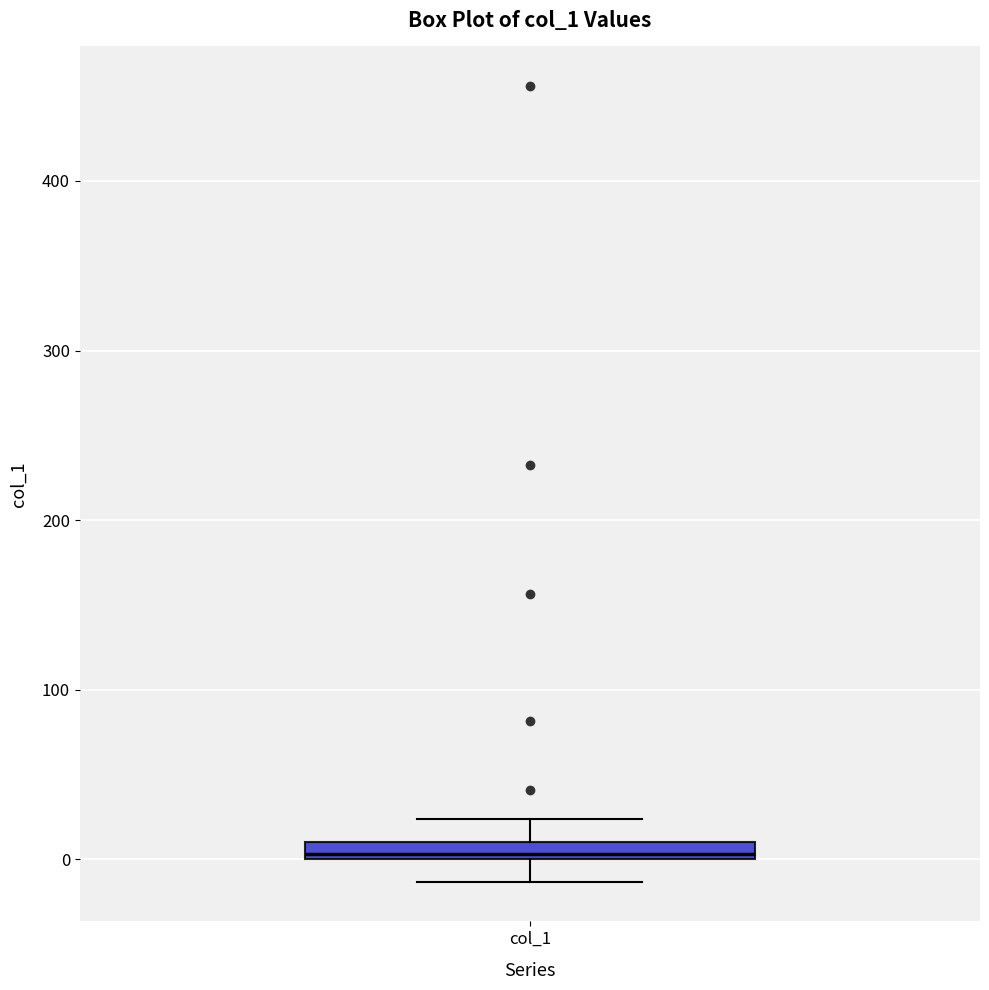

Where does the upper whisker of the box for col_1 end on the y-axis? The values are not printed on the chart, so give them approximately, as read against the axis.

20